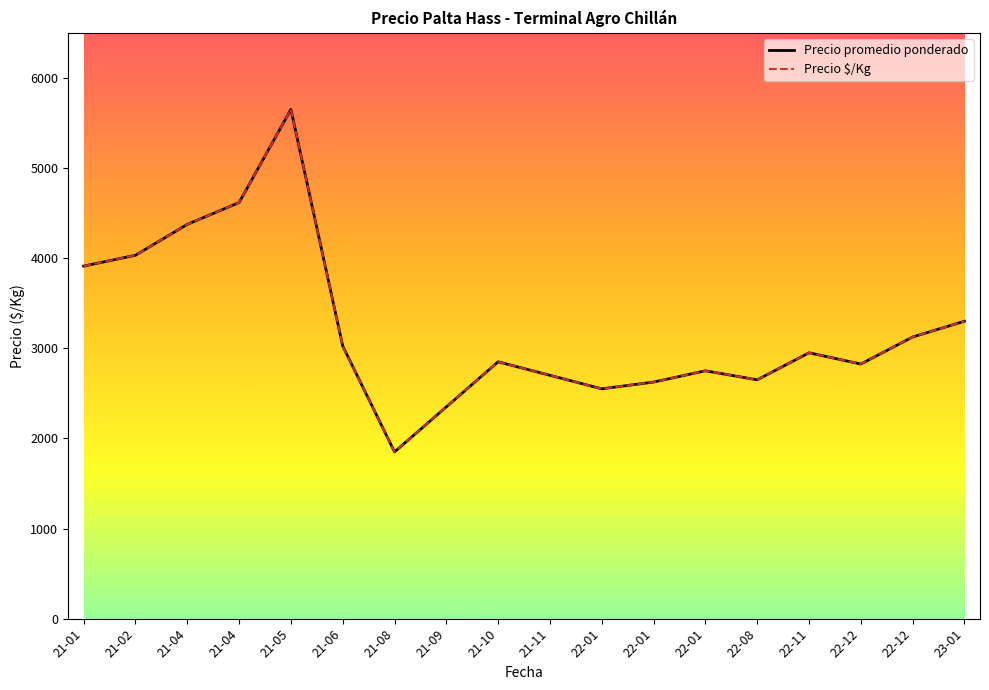

What is the sum of all Precio $/Kg values?

58135.3